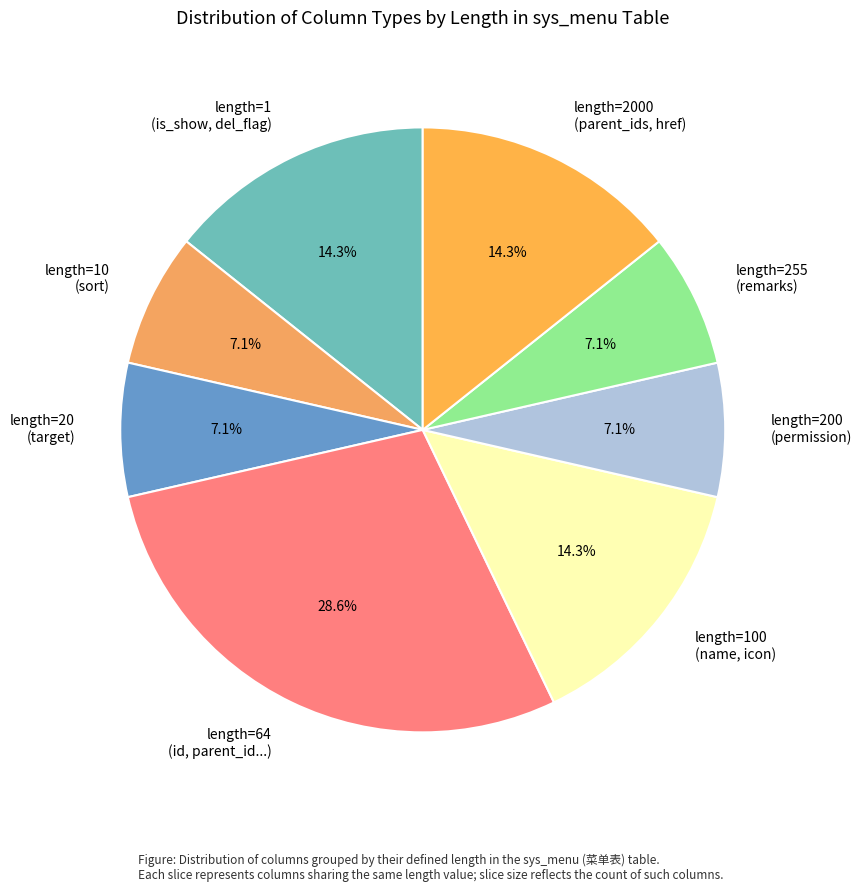

Approximately how many times larger is the value at length=100 (name, icon) compared to length=1 (is_show, del_flag)?

1.0